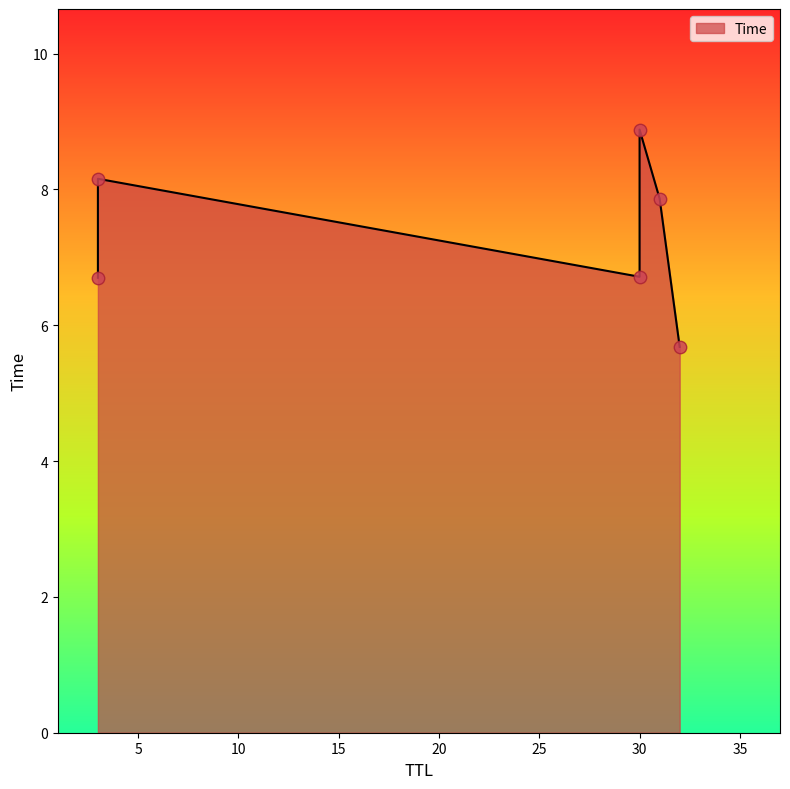

What is the change in value from 32 to 31?

+2.2